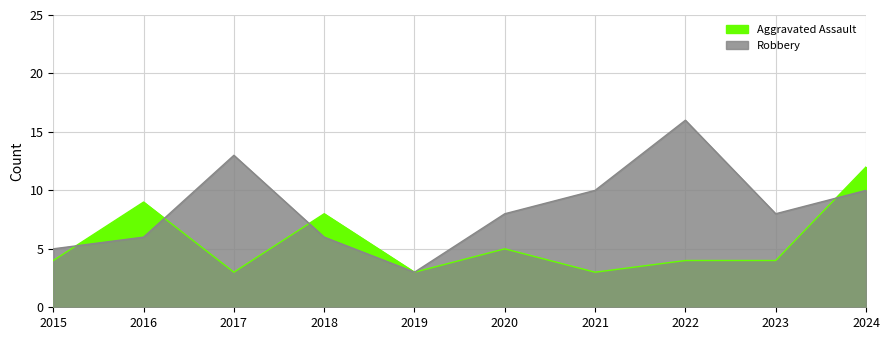

What is the difference between the maximum and minimum values in the Aggravated Assault series?

9